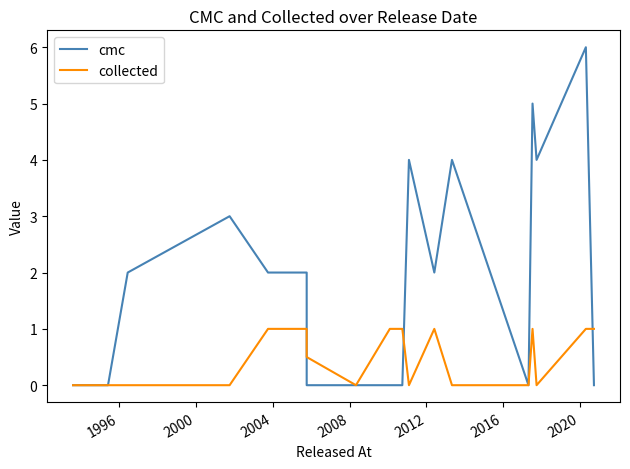

Which series has the largest total across all categories?

cmc